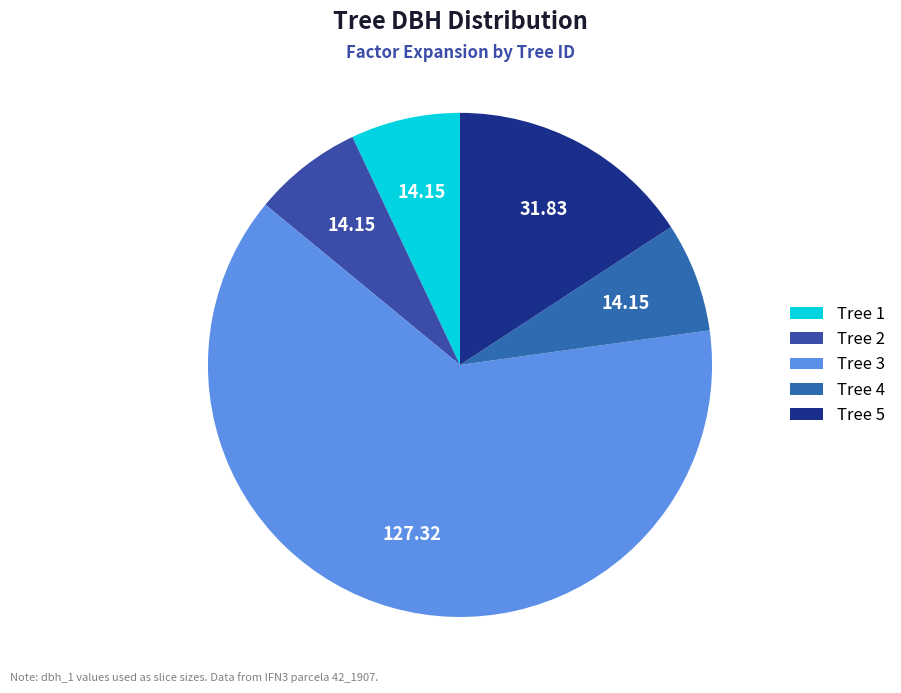

Is there any slice that represents more than half of the pie?

Yes